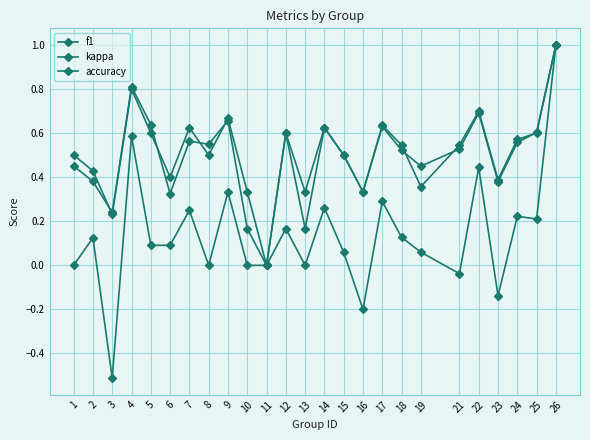

At how many categories does at least one series exceed 0?

24